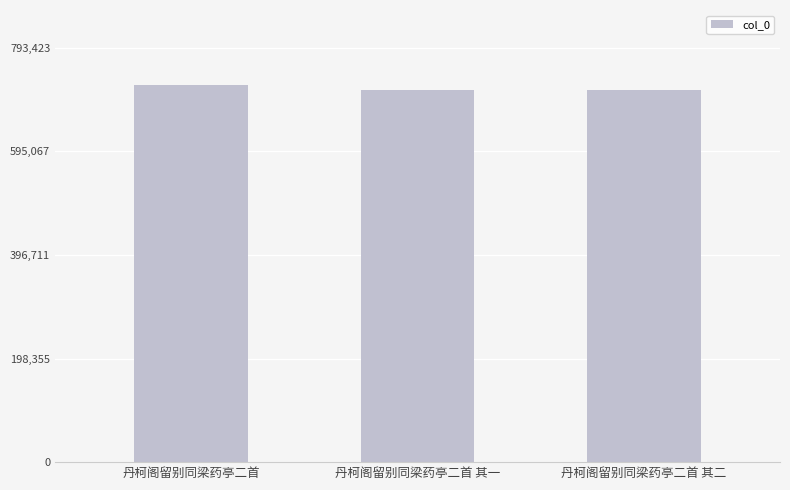

What is the greatest value displayed?

721294